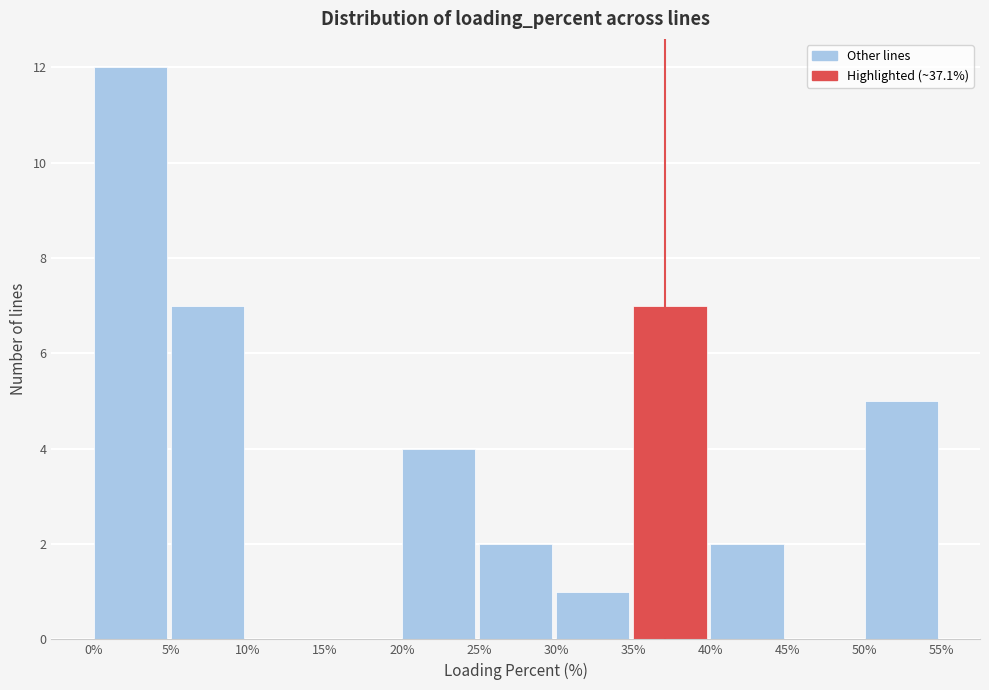

Which range on the x-axis has the tallest bar?

0% to 5%